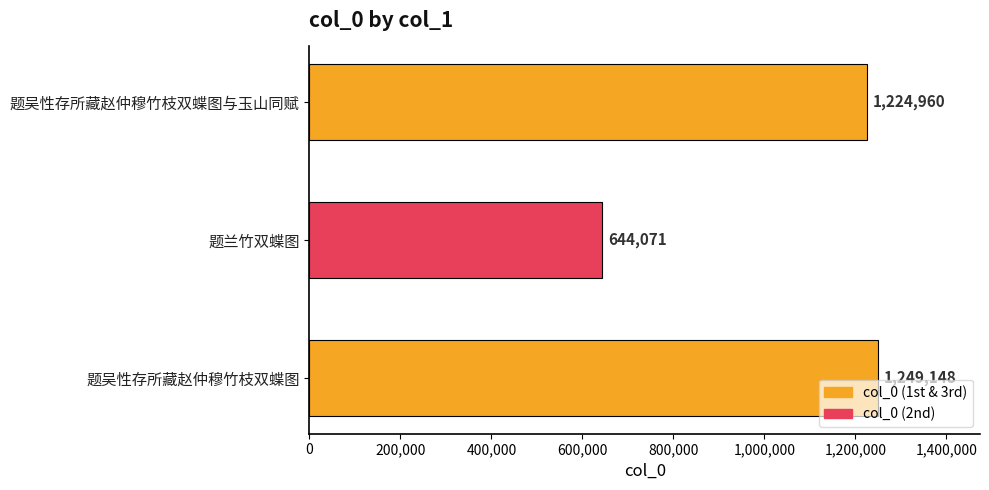

List the labels in order of value, smallest first.

题兰竹双蝶图, 题吴性存所藏赵仲穆竹枝双蝶图与玉山同赋, 题吴性存所藏赵仲穆竹枝双蝶图